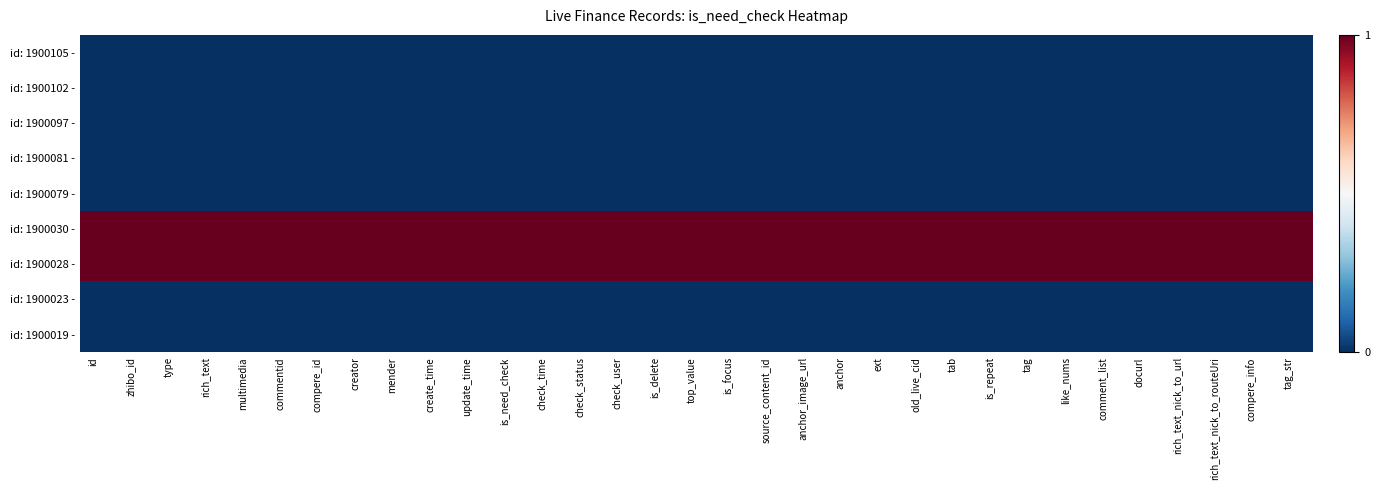

Reading left to right, transcribe all the data shown in this chart.

id: 1900105 -: id=0	zhibo_id=0	type=0	rich_text=0	multimedia=0	commentid=0	compere_id=0	creator=0	mender=0	create_time=0	update_time=0	is_need_check=0	check_time=0	check_status=0	check_user=0	is_delete=0	top_value=0	is_focus=0	source_content_id=0	anchor_image_url=0	anchor=0	ext=0	old_live_cid=0	tab=0	is_repeat=0	tag=0	like_nums=0	comment_list=0	docurl=0	rich_text_nick_to_url=0	rich_text_nick_to_routeUri=0	compere_info=0	tag_str=0
id: 1900102 -: id=0	zhibo_id=0	type=0	rich_text=0	multimedia=0	commentid=0	compere_id=0	creator=0	mender=0	create_time=0	update_time=0	is_need_check=0	check_time=0	check_status=0	check_user=0	is_delete=0	top_value=0	is_focus=0	source_content_id=0	anchor_image_url=0	anchor=0	ext=0	old_live_cid=0	tab=0	is_repeat=0	tag=0	like_nums=0	comment_list=0	docurl=0	rich_text_nick_to_url=0	rich_text_nick_to_routeUri=0	compere_info=0	tag_str=0
id: 1900097 -: id=0	zhibo_id=0	type=0	rich_text=0	multimedia=0	commentid=0	compere_id=0	creator=0	mender=0	create_time=0	update_time=0	is_need_check=0	check_time=0	check_status=0	check_user=0	is_delete=0	top_value=0	is_focus=0	source_content_id=0	anchor_image_url=0	anchor=0	ext=0	old_live_cid=0	tab=0	is_repeat=0	tag=0	like_nums=0	comment_list=0	docurl=0	rich_text_nick_to_url=0	rich_text_nick_to_routeUri=0	compere_info=0	tag_str=0
id: 1900081 -: id=0	zhibo_id=0	type=0	rich_text=0	multimedia=0	commentid=0	compere_id=0	creator=0	mender=0	create_time=0	update_time=0	is_need_check=0	check_time=0	check_status=0	check_user=0	is_delete=0	top_value=0	is_focus=0	source_content_id=0	anchor_image_url=0	anchor=0	ext=0	old_live_cid=0	tab=0	is_repeat=0	tag=0	like_nums=0	comment_list=0	docurl=0	rich_text_nick_to_url=0	rich_text_nick_to_routeUri=0	compere_info=0	tag_str=0
id: 1900079 -: id=0	zhibo_id=0	type=0	rich_text=0	multimedia=0	commentid=0	compere_id=0	creator=0	mender=0	create_time=0	update_time=0	is_need_check=0	check_time=0	check_status=0	check_user=0	is_delete=0	top_value=0	is_focus=0	source_content_id=0	anchor_image_url=0	anchor=0	ext=0	old_live_cid=0	tab=0	is_repeat=0	tag=0	like_nums=0	comment_list=0	docurl=0	rich_text_nick_to_url=0	rich_text_nick_to_routeUri=0	compere_info=0	tag_str=0
id: 1900030 -: id=1	zhibo_id=1	type=1	rich_text=1	multimedia=1	commentid=1	compere_id=1	creator=1	mender=1	create_time=1	update_time=1	is_need_check=1	check_time=1	check_status=1	check_user=1	is_delete=1	top_value=1	is_focus=1	source_content_id=1	anchor_image_url=1	anchor=1	ext=1	old_live_cid=1	tab=1	is_repeat=1	tag=1	like_nums=1	comment_list=1	docurl=1	rich_text_nick_to_url=1	rich_text_nick_to_routeUri=1	compere_info=1	tag_str=1
id: 1900028 -: id=1	zhibo_id=1	type=1	rich_text=1	multimedia=1	commentid=1	compere_id=1	creator=1	mender=1	create_time=1	update_time=1	is_need_check=1	check_time=1	check_status=1	check_user=1	is_delete=1	top_value=1	is_focus=1	source_content_id=1	anchor_image_url=1	anchor=1	ext=1	old_live_cid=1	tab=1	is_repeat=1	tag=1	like_nums=1	comment_list=1	docurl=1	rich_text_nick_to_url=1	rich_text_nick_to_routeUri=1	compere_info=1	tag_str=1
id: 1900023 -: id=0	zhibo_id=0	type=0	rich_text=0	multimedia=0	commentid=0	compere_id=0	creator=0	mender=0	create_time=0	update_time=0	is_need_check=0	check_time=0	check_status=0	check_user=0	is_delete=0	top_value=0	is_focus=0	source_content_id=0	anchor_image_url=0	anchor=0	ext=0	old_live_cid=0	tab=0	is_repeat=0	tag=0	like_nums=0	comment_list=0	docurl=0	rich_text_nick_to_url=0	rich_text_nick_to_routeUri=0	compere_info=0	tag_str=0
id: 1900019 -: id=0	zhibo_id=0	type=0	rich_text=0	multimedia=0	commentid=0	compere_id=0	creator=0	mender=0	create_time=0	update_time=0	is_need_check=0	check_time=0	check_status=0	check_user=0	is_delete=0	top_value=0	is_focus=0	source_content_id=0	anchor_image_url=0	anchor=0	ext=0	old_live_cid=0	tab=0	is_repeat=0	tag=0	like_nums=0	comment_list=0	docurl=0	rich_text_nick_to_url=0	rich_text_nick_to_routeUri=0	compere_info=0	tag_str=0